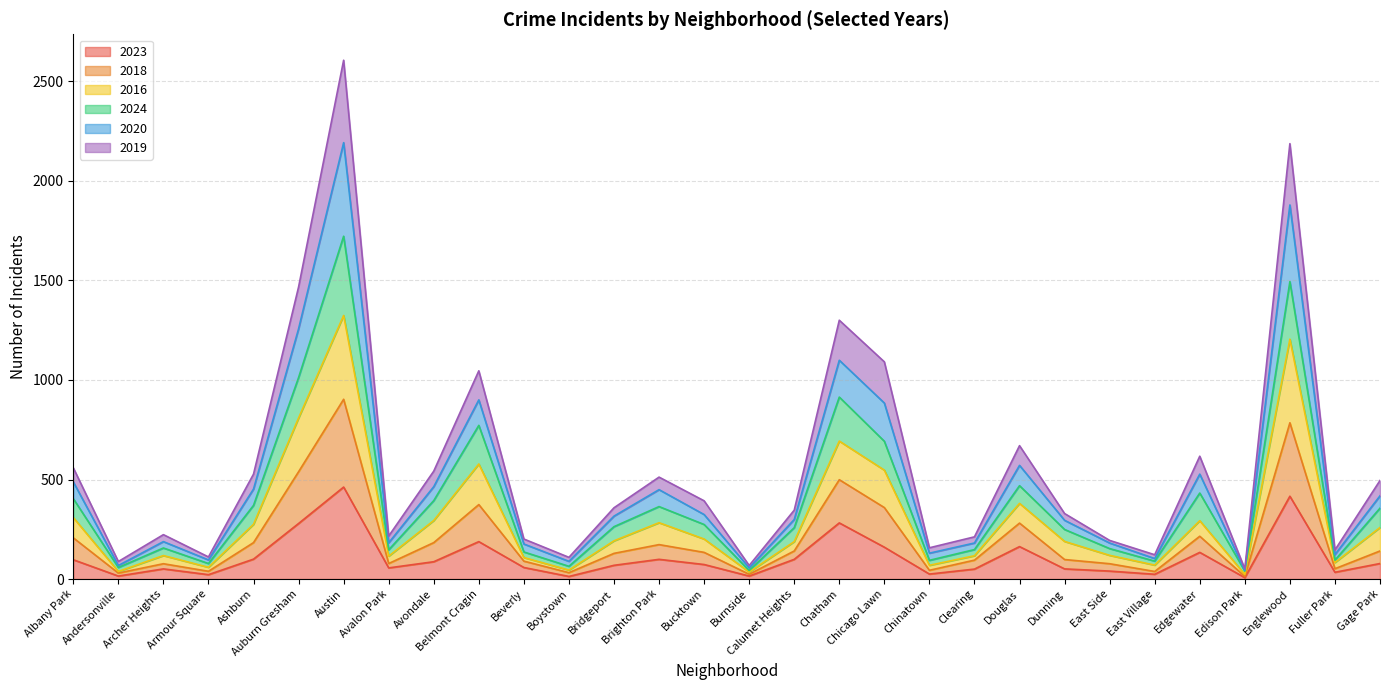

What is the total value across all series at Douglas?

670